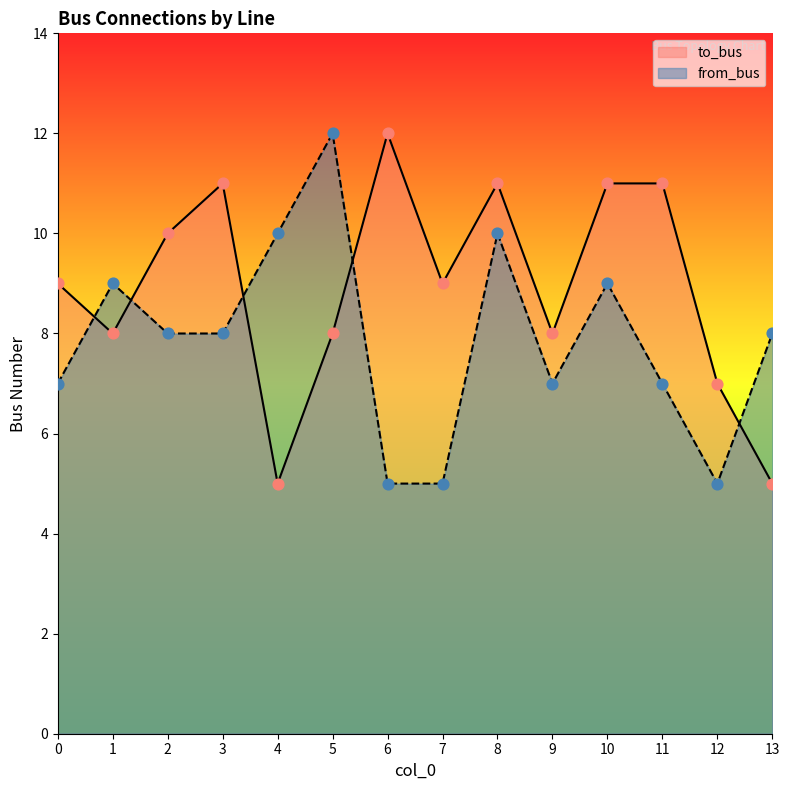

What is the total value across all series at 7?

14